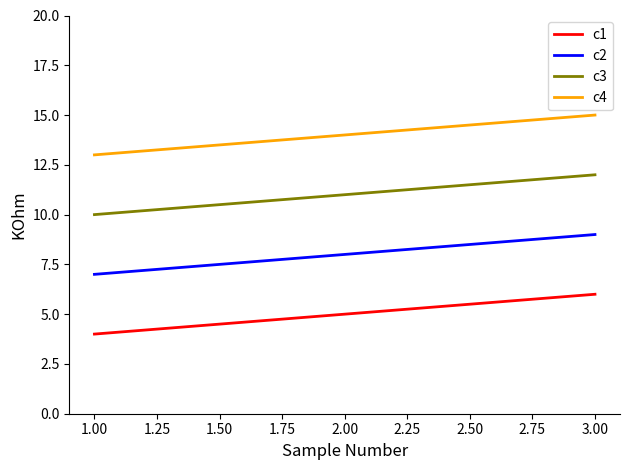

What are all the series names shown in the legend?

c1, c2, c3, c4